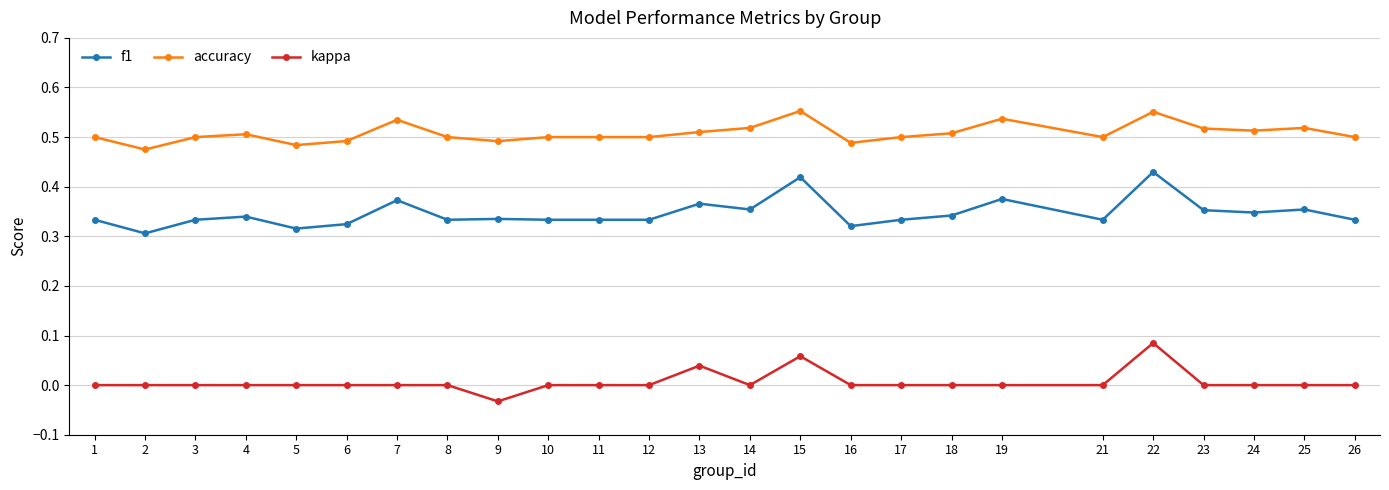

Is the value of kappa at 14 greater than the value of f1 at 12?

No